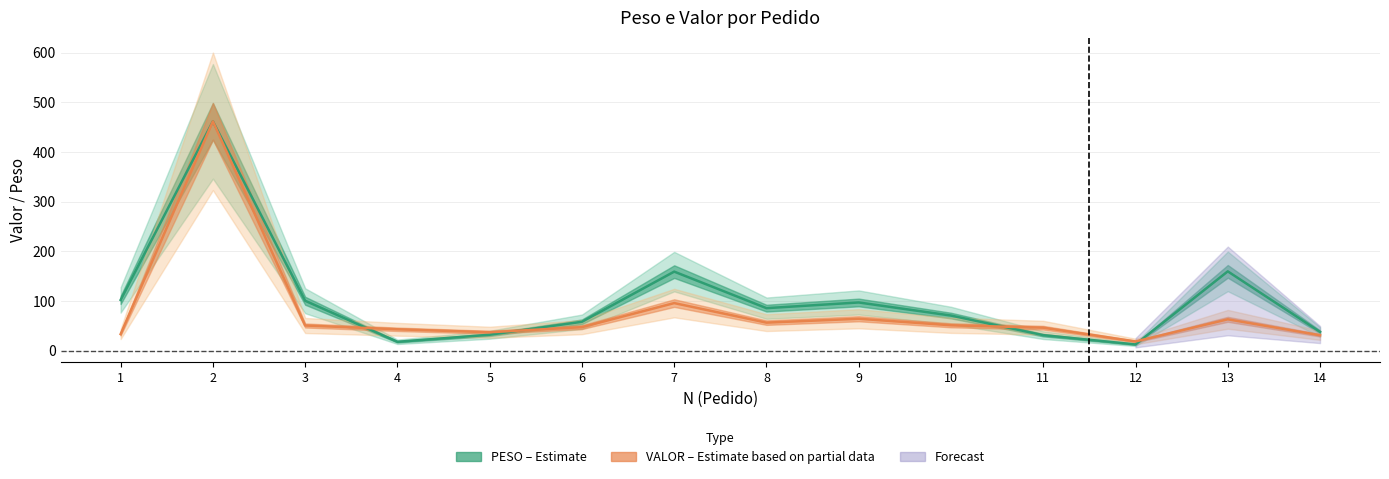

Read the VALOR (Partial) value at 6.

47.3